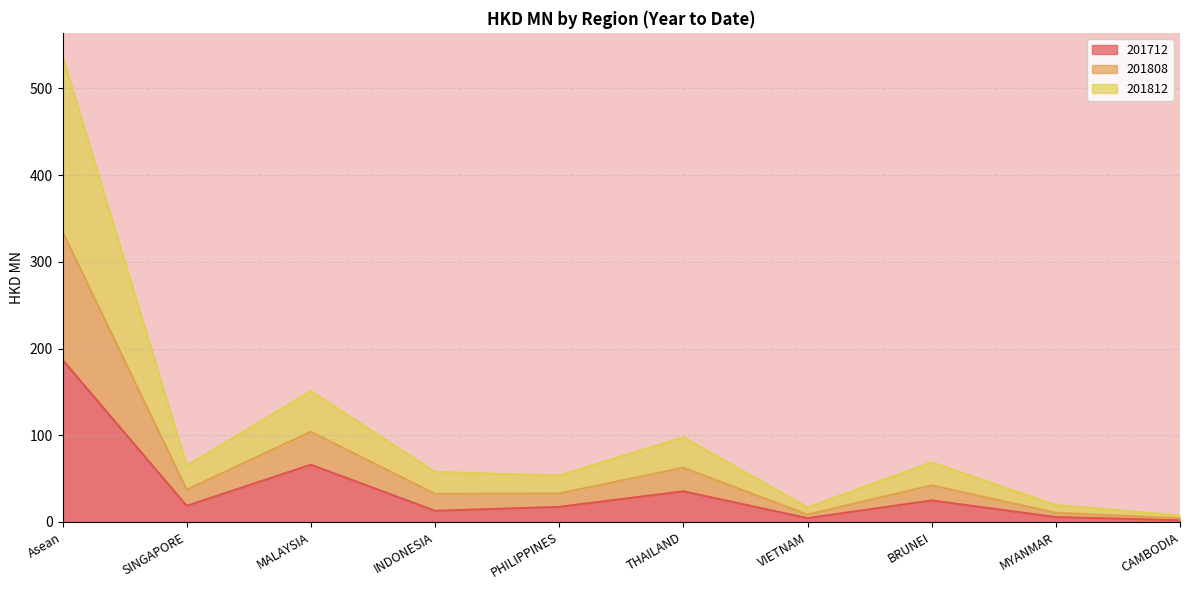

Is it true that 201712 equals 66.0 at MALAYSIA?

True